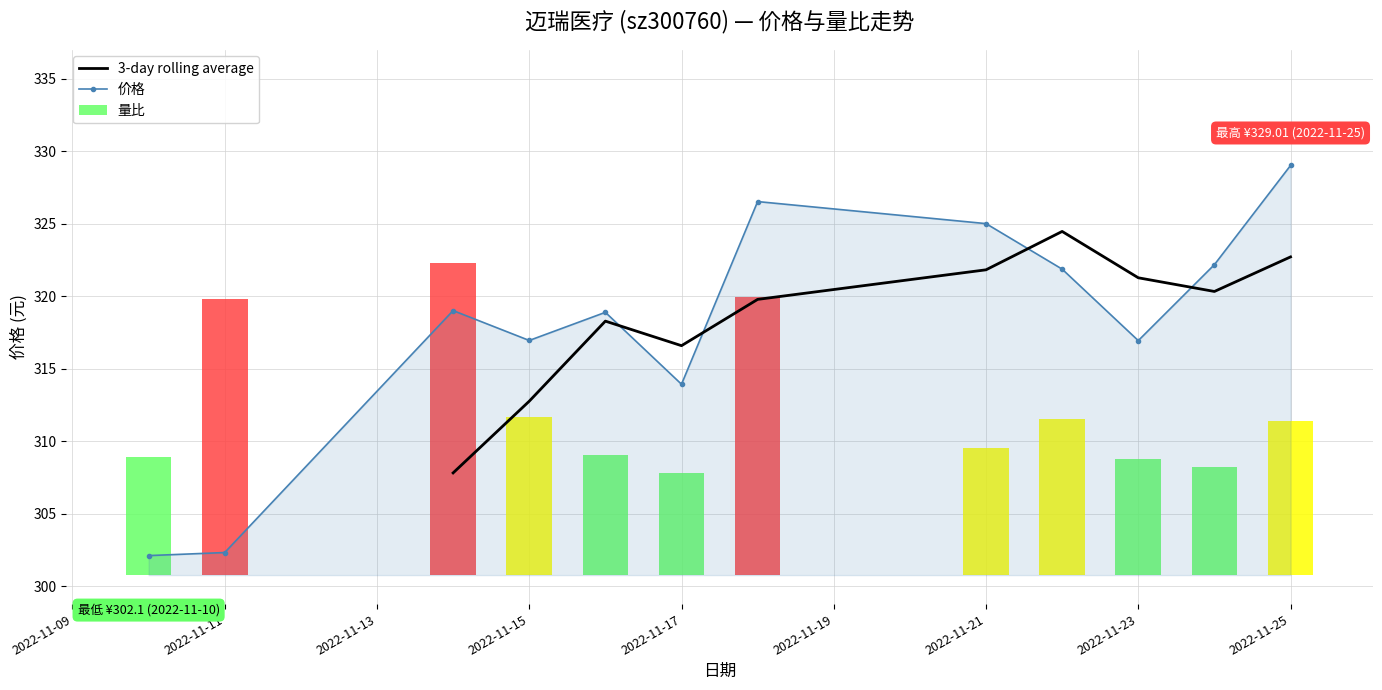

True or false: the data shows 321.9 at 2022-11-22.

True